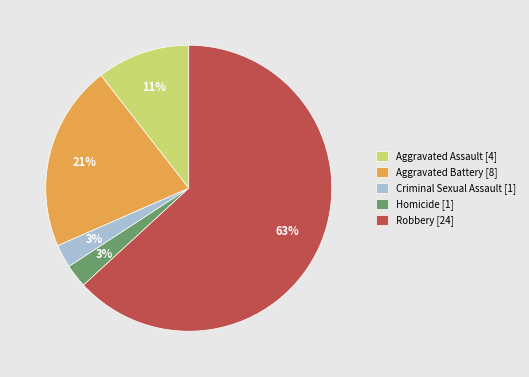

Does Robbery account for over 50% of the chart?

Yes